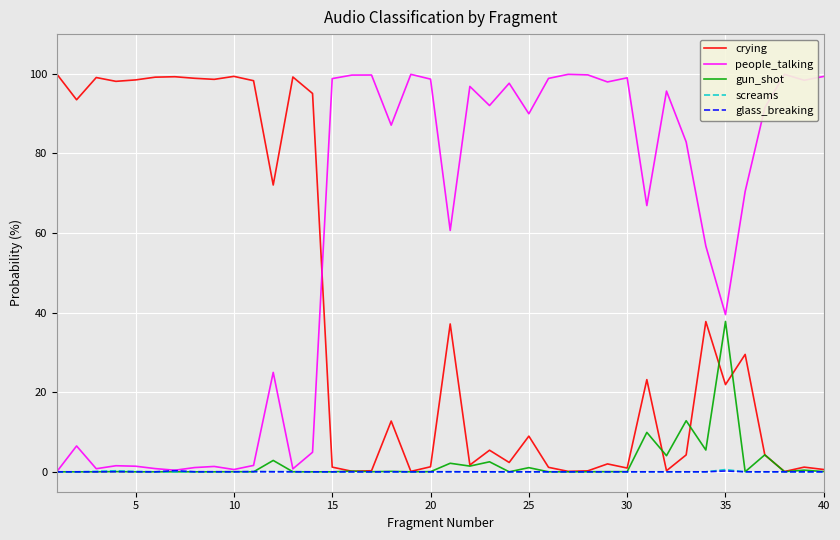

List the series in order of their peak value, lowest first.

glass_breaking, screams, gun_shot, people_talking, crying